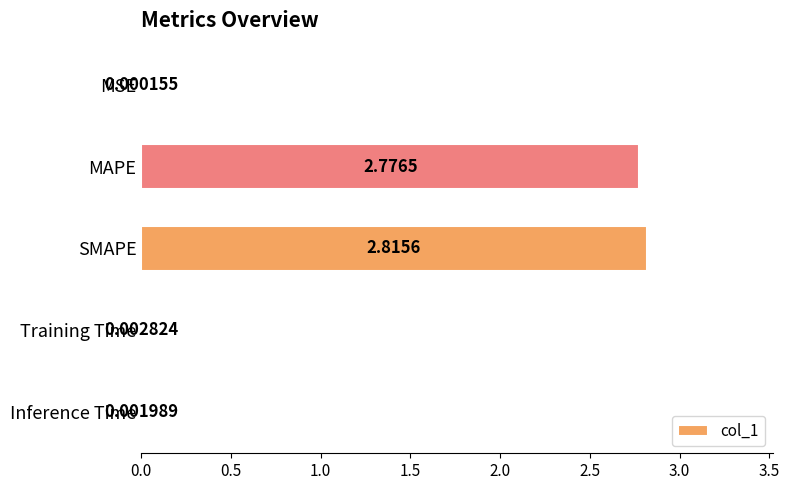

Which label corresponds to the largest value in the chart?

SMAPE